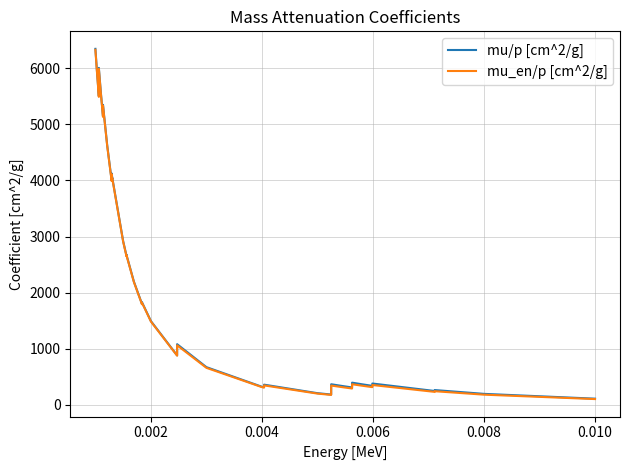

Which series has the largest total across all categories?

mu/p [cm^2/g]